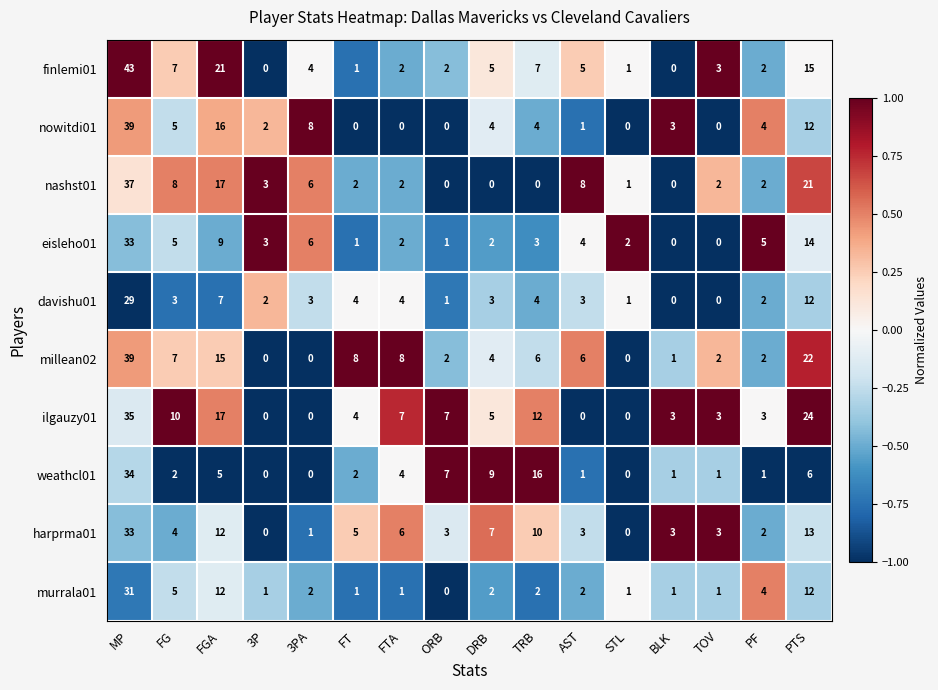

Count the number of data series in this chart.

10